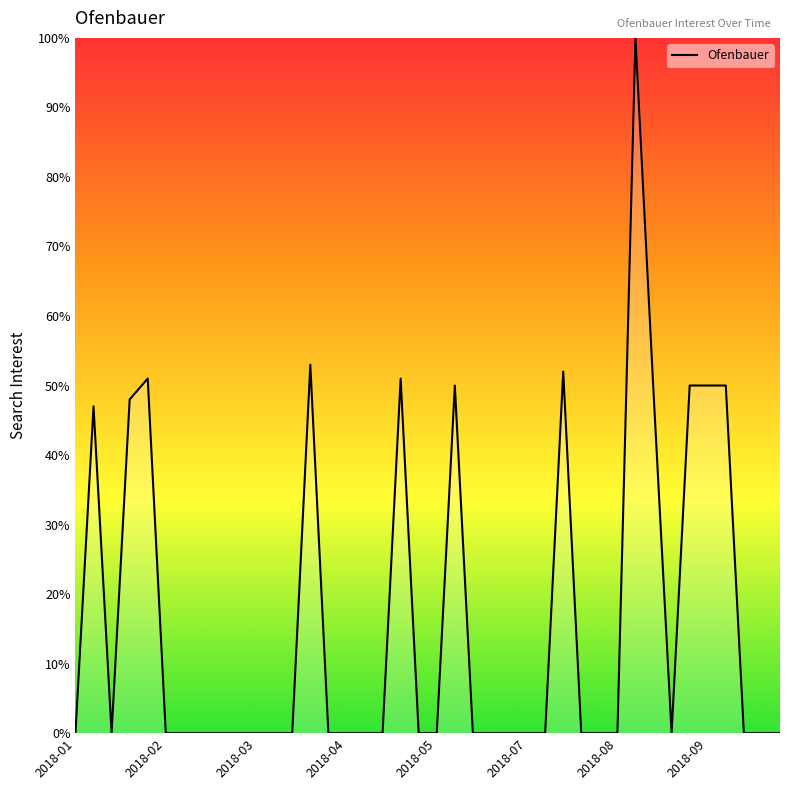

True or false: the data has more than 1 interior local peaks.

True